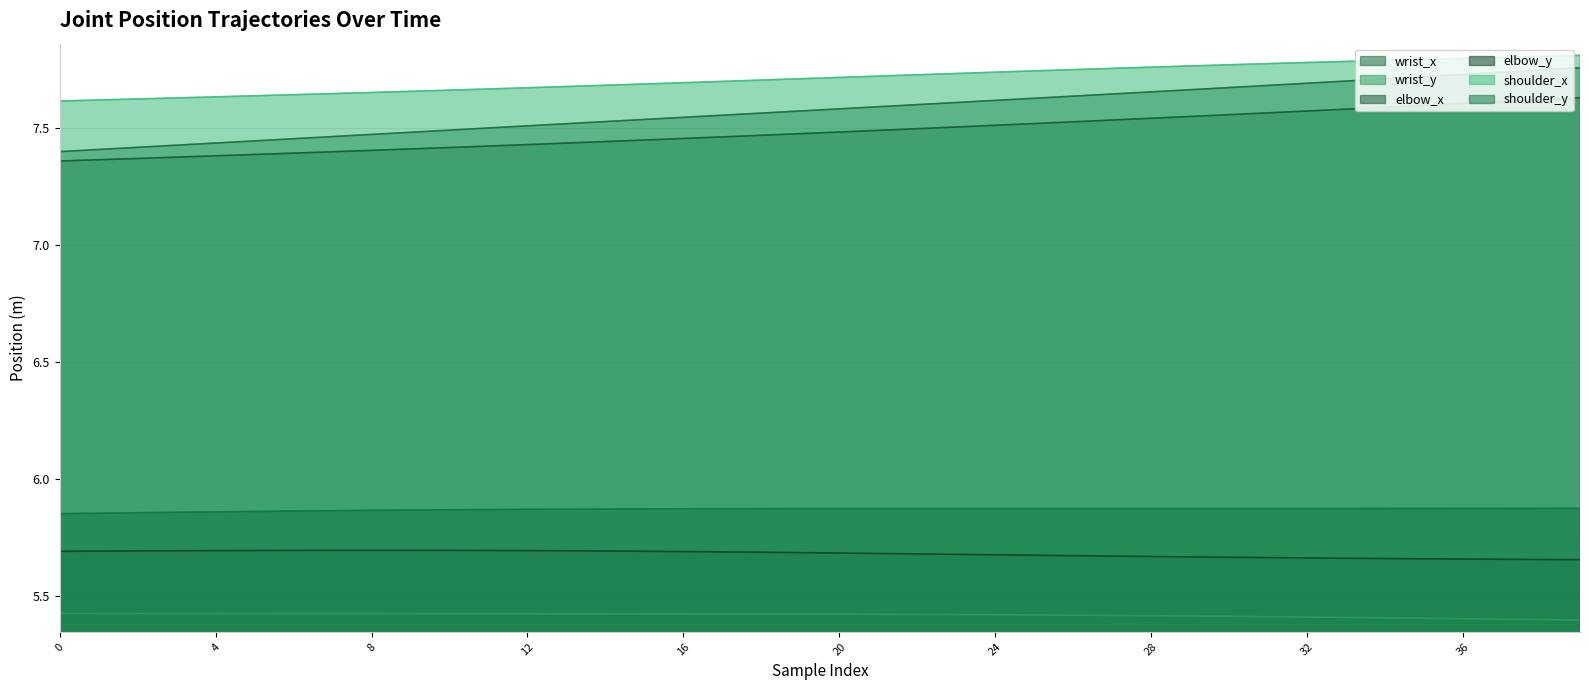

Does the chart display data point markers on the line(s)?

No